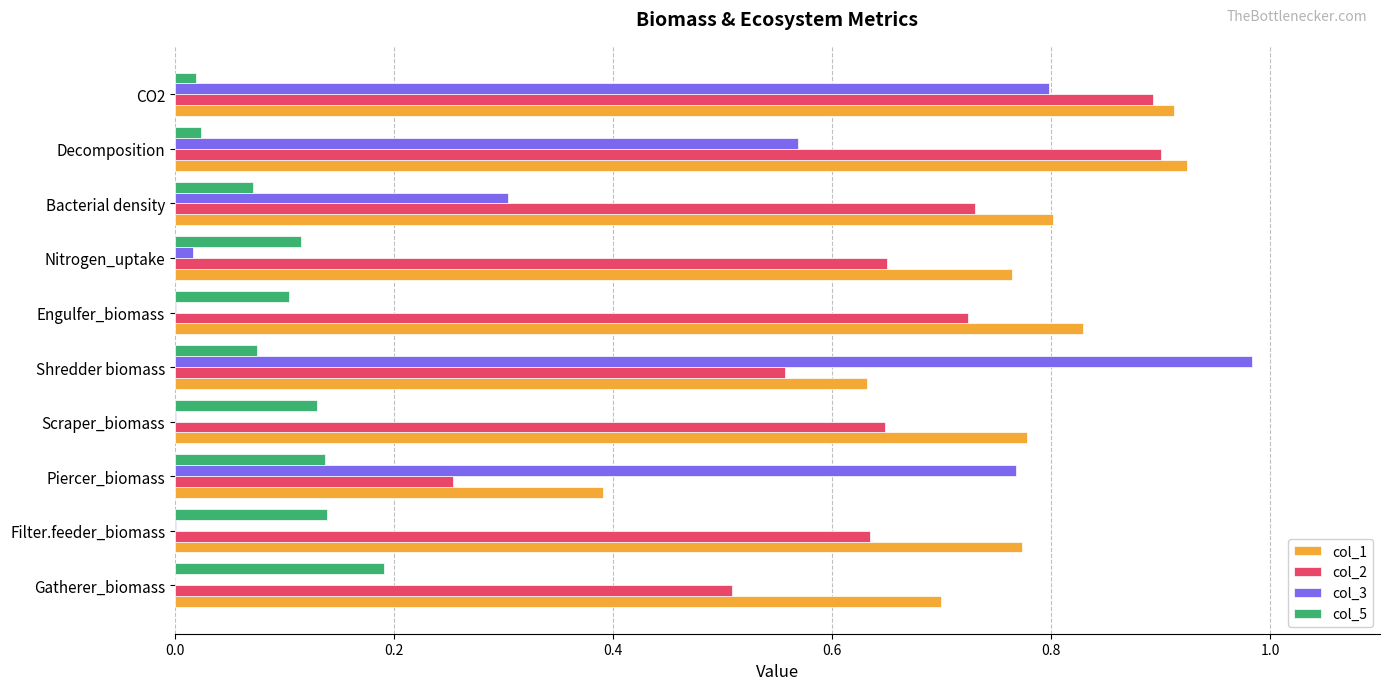

The col_2 series shows 0.9 at Filter.feeder_biomass. True or false?

False